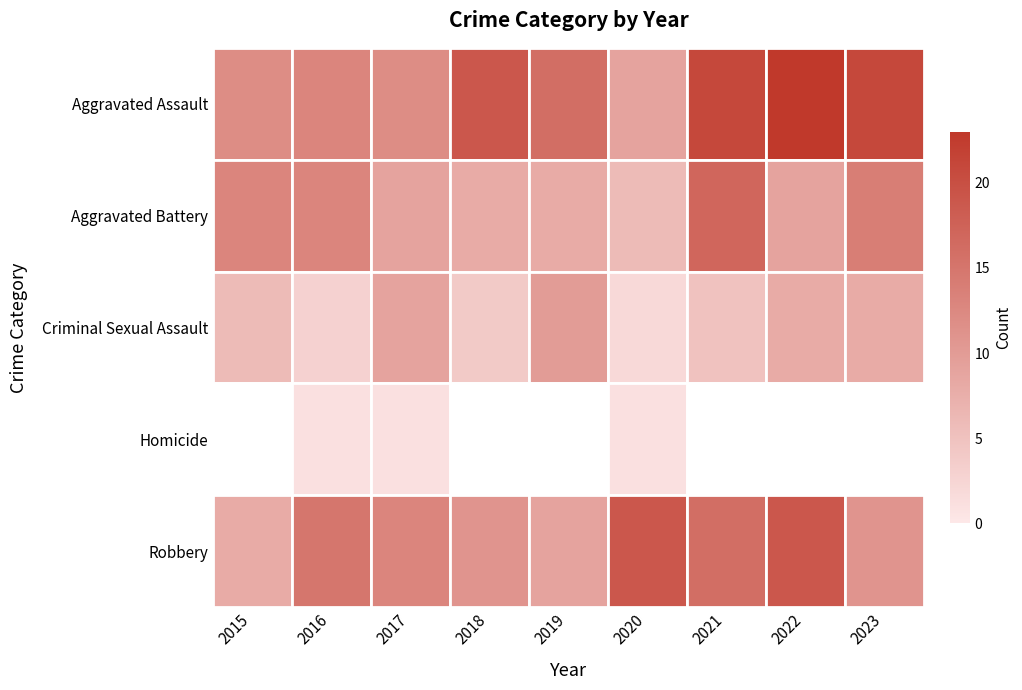

At which label does Robbery reach its peak?

2020